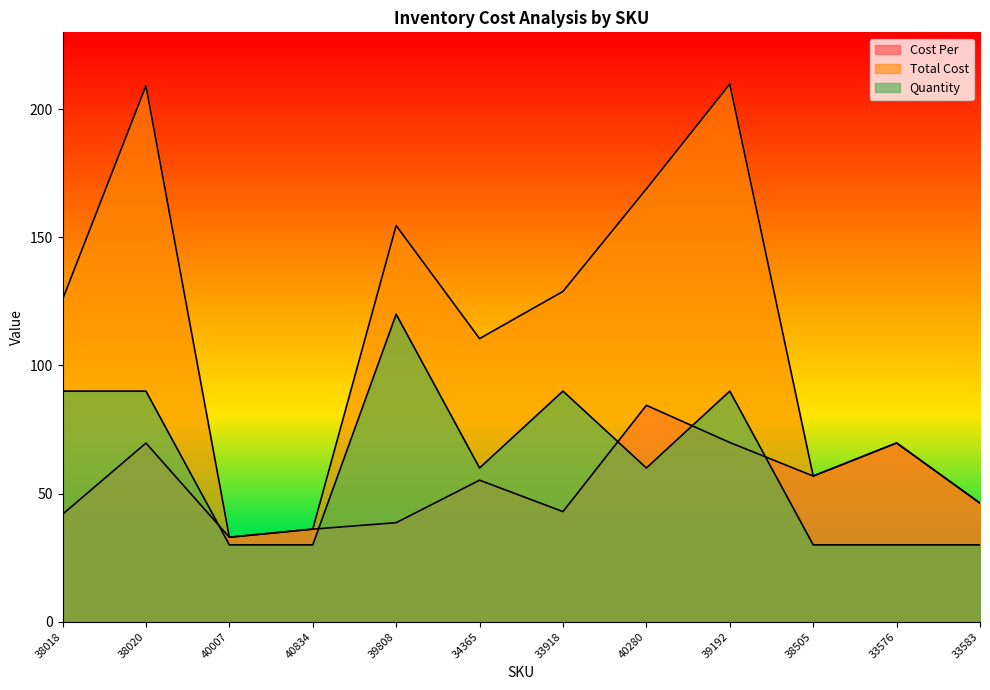

True or false: Cost Per and Total Cost cross at least once.

False